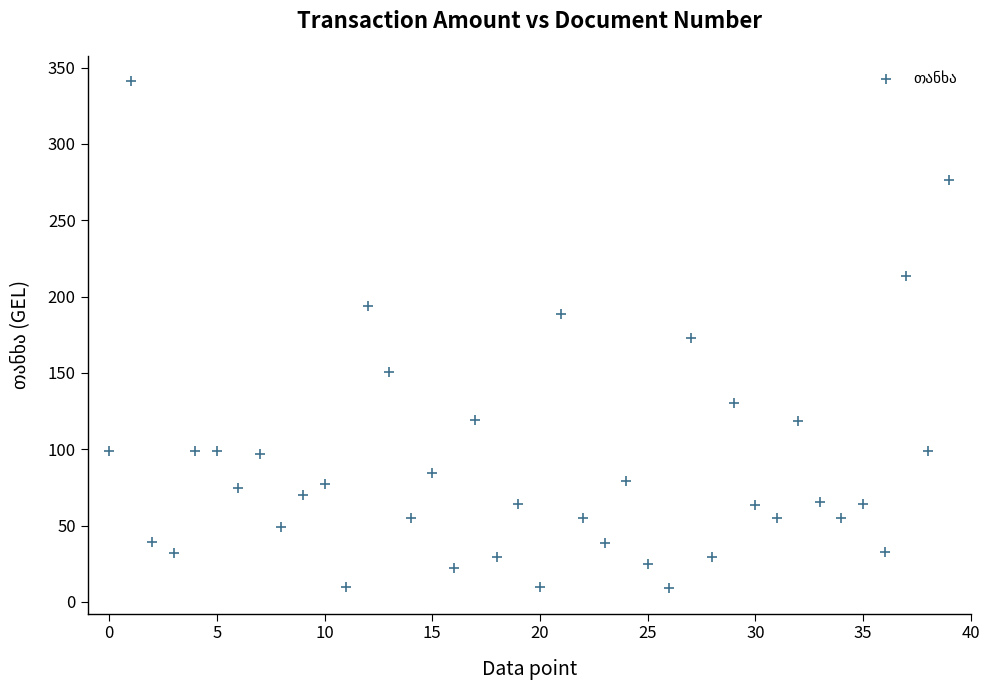

What is the range of Y values (max minus min)?

332.2